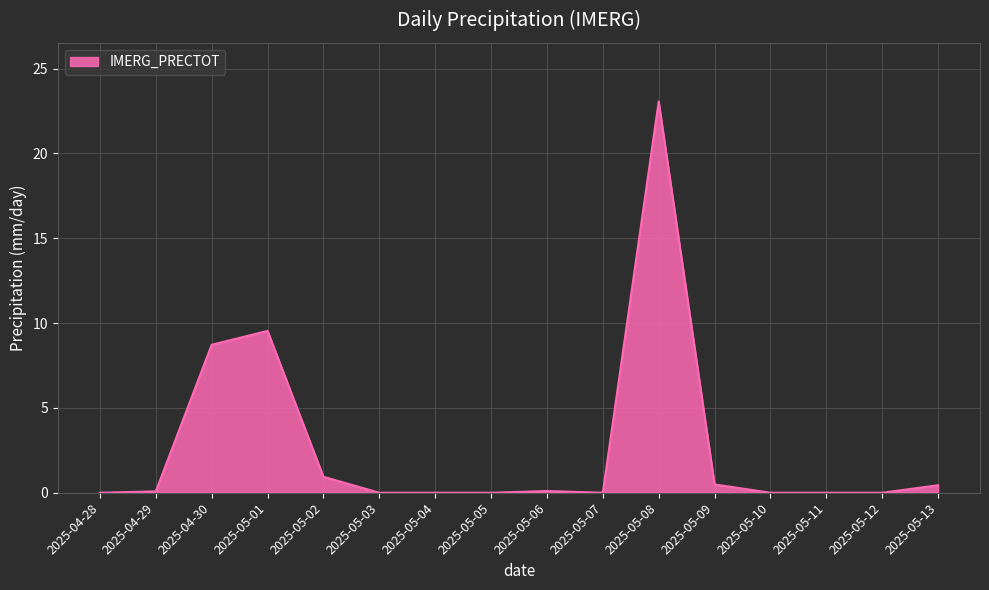

True or false: the data shows 0.0 at 2025-04-28.

True